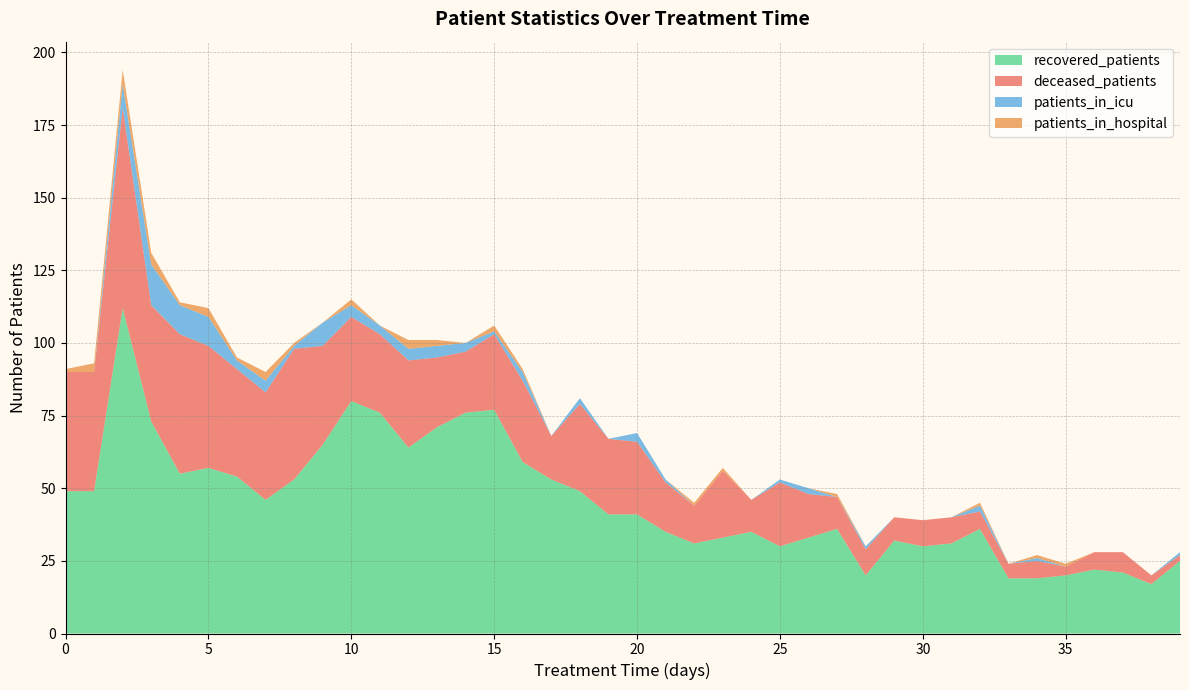

Reading right to left, what are all the values shown in this chart?

patients_in_hospital: 0	0	0	0	1	1	0	1	0	0	0	0	1	0	0	0	1	1	0	0	0	0	0	1	2	0	2	3	0	2	0	1	3	1	3	1	4	5	3	1
patients_in_icu: 1	0	0	0	0	1	0	2	0	0	0	1	0	2	1	0	0	0	1	3	0	2	0	3	1	3	4	4	3	4	8	1	4	3	10	10	14	8	0	0
recovered_patients: 25	17	21	22	20	19	19	36	31	30	32	20	36	33	30	35	33	31	35	41	41	49	53	59	77	76	71	64	76	80	65	53	46	54	57	55	73	112	49	49
deceased_patients: 2	3	7	6	3	6	5	6	9	9	8	9	11	15	22	11	23	13	17	25	26	30	15	28	26	21	24	30	27	29	34	45	37	37	42	48	40	69	41	41